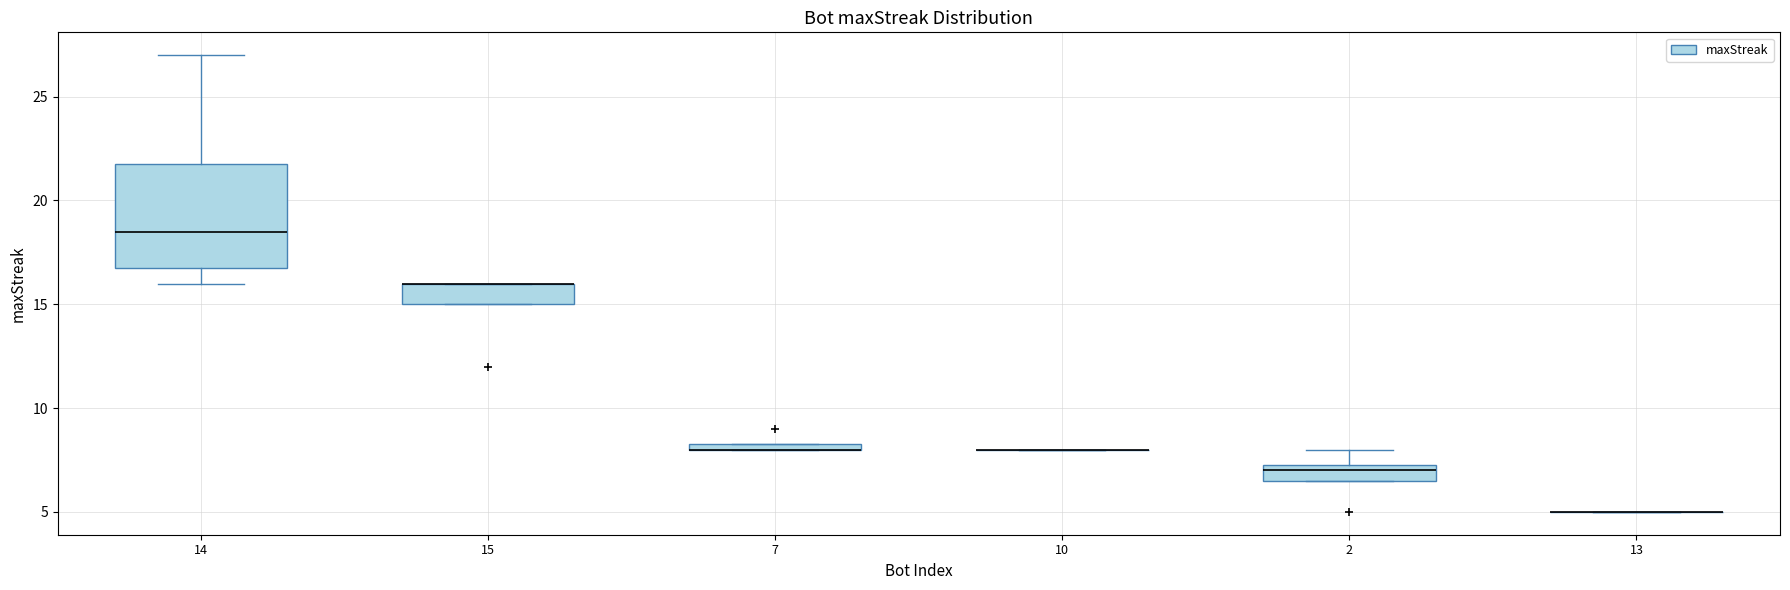

Comparing the boxes themselves (not the whiskers), which one is the tallest?

14